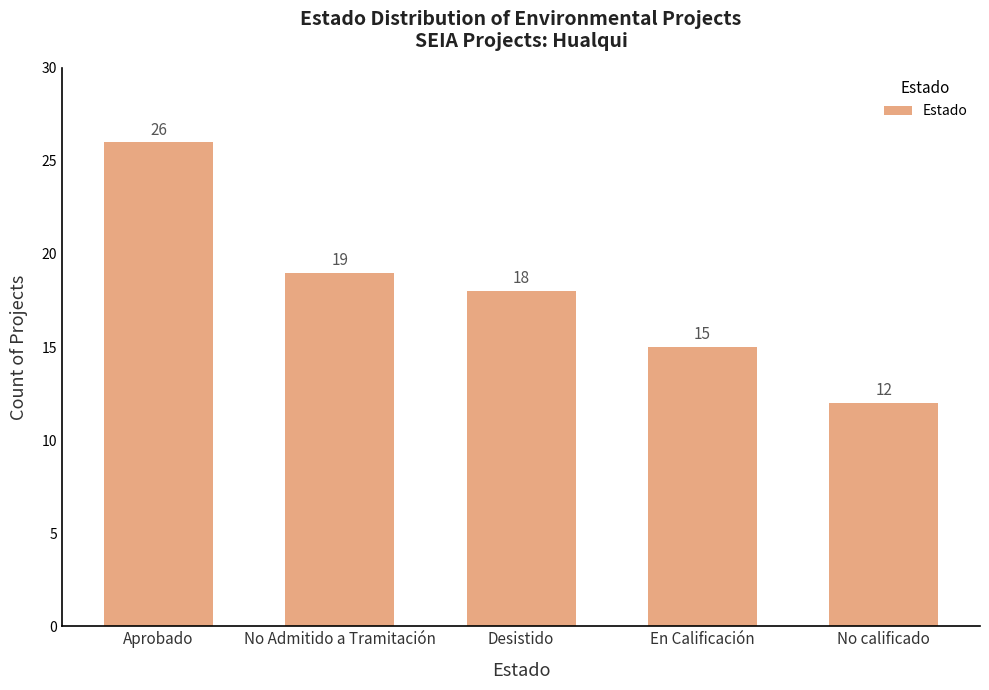

Which category has the lowest value across all series?

No calificado